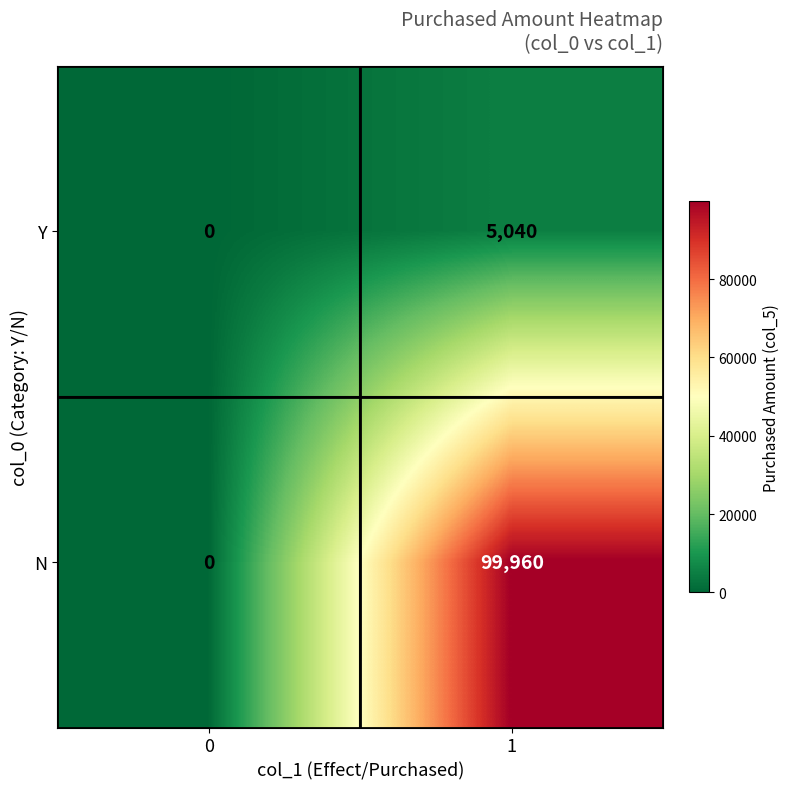

Which series has the largest total across all categories?

N